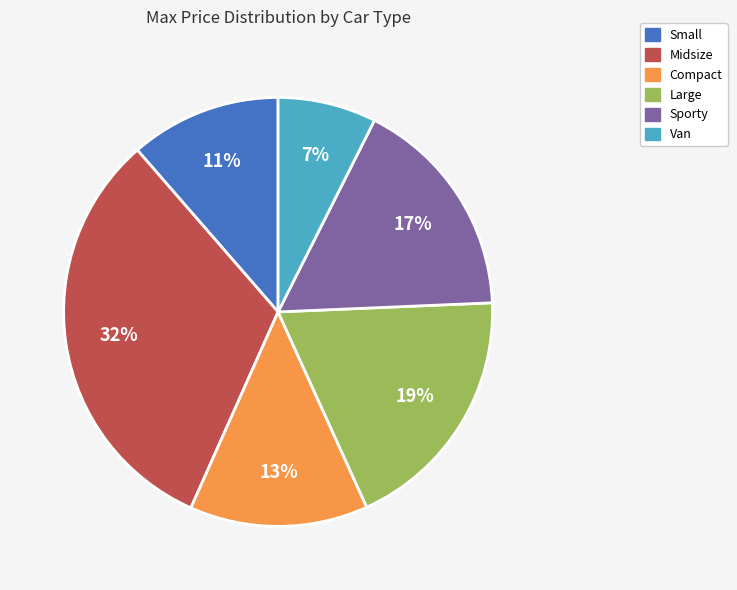

Count the number of slices in the pie.

6